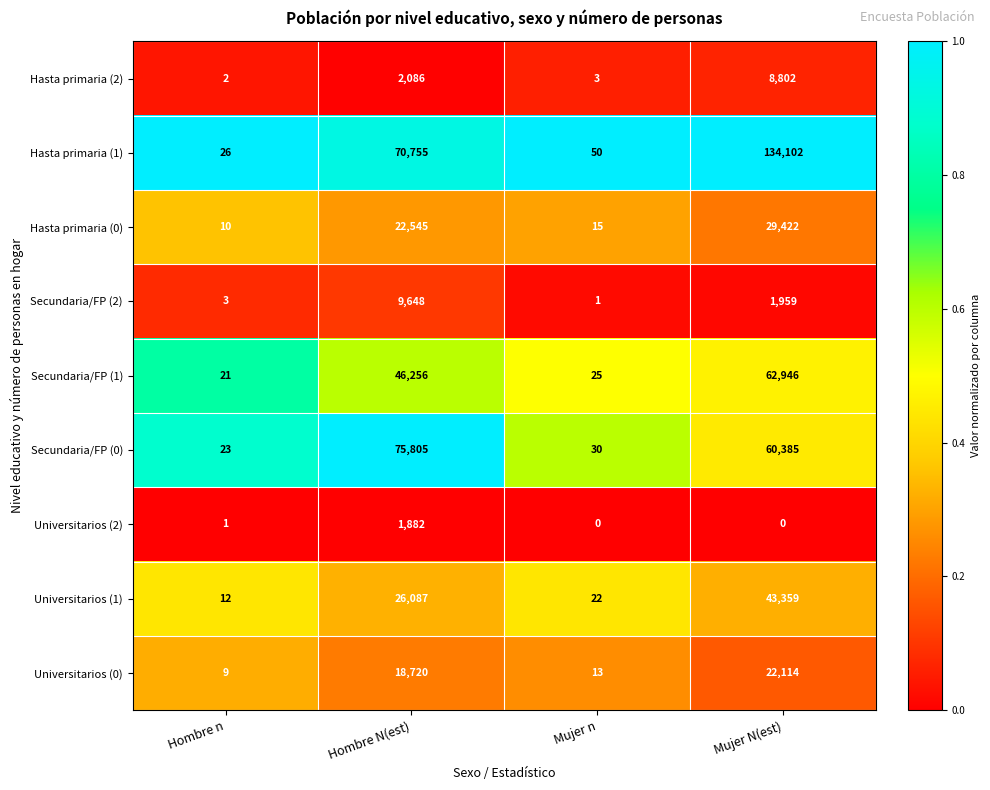

At which category is the sum across all series the highest?

Mujer N(est)